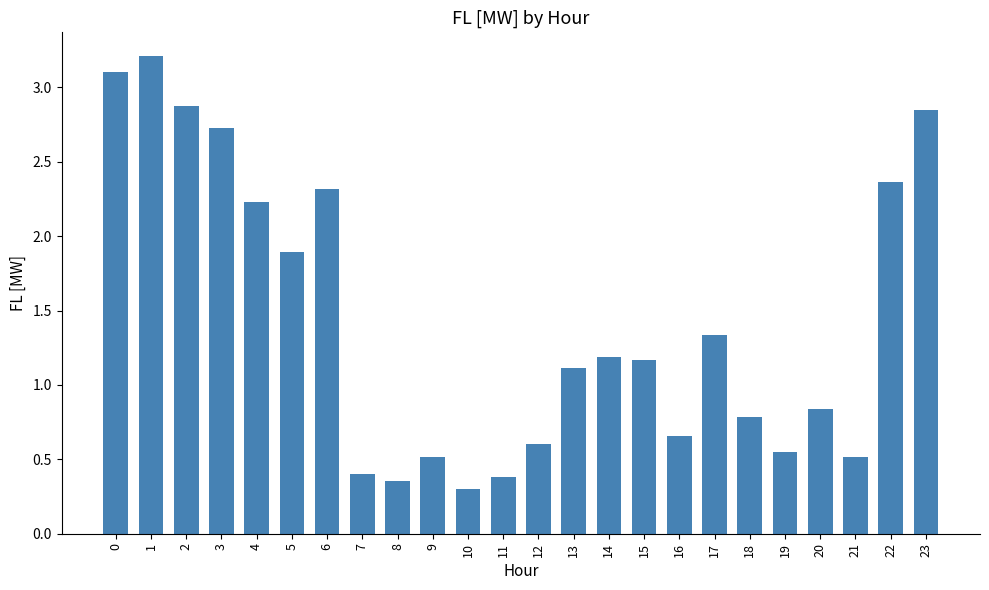

Is it true that the value at 5 is 3.2?

False